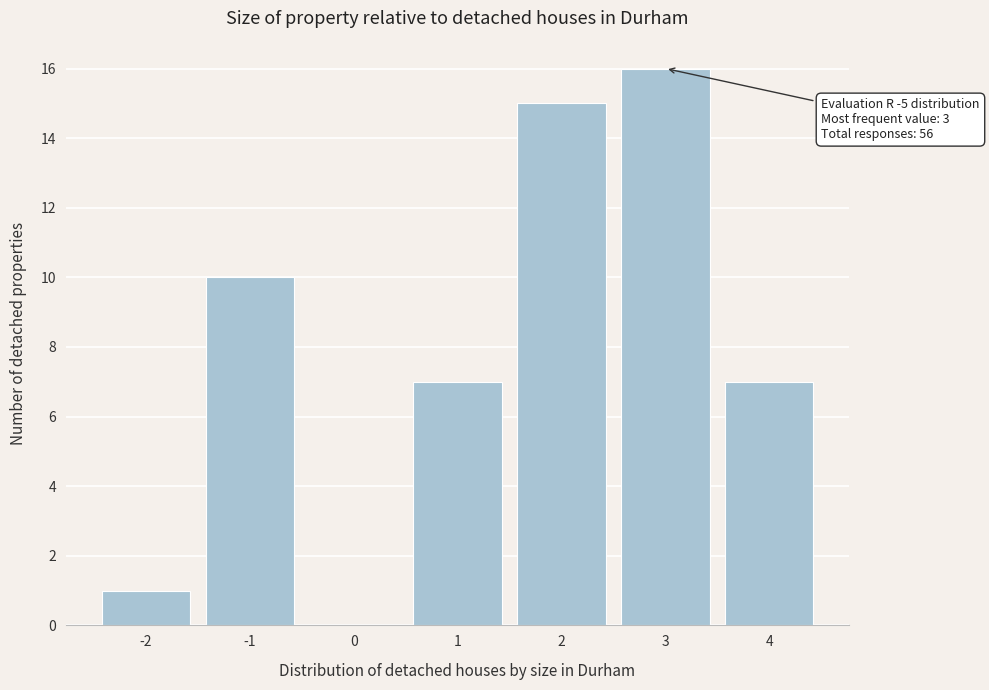

Reading left to right, list all the values displayed in this chart.

-2=1	-1=10	0=0	1=7	2=15	3=16	4=7